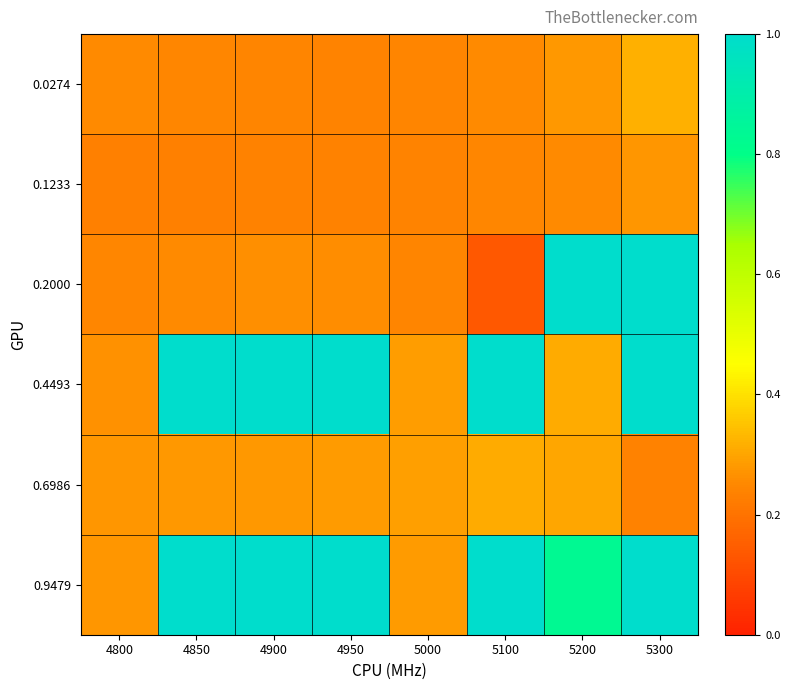

Reading right to left, list all the values displayed in this chart.

0.0274: 5300=0.3	5200=0.3	5100=0.3	5000=0.2	4950=0.2	4900=0.2	4850=0.2	4800=0.3
0.1233: 5300=0.3	5200=0.3	5100=0.2	5000=0.2	4950=0.2	4900=0.2	4850=0.2	4800=0.2
0.2000: 5300=1.0	5200=1.0	5100=0.1	5000=0.2	4950=0.3	4900=0.3	4850=0.3	4800=0.2
0.4493: 5300=1.0	5200=0.3	5100=1.0	5000=0.3	4950=1.0	4900=1.0	4850=1.0	4800=0.3
0.6986: 5300=0.2	5200=0.3	5100=0.3	5000=0.3	4950=0.3	4900=0.3	4850=0.3	4800=0.3
0.9479: 5300=1.0	5200=0.8	5100=1.0	5000=0.3	4950=1.0	4900=1.0	4850=1.0	4800=0.3